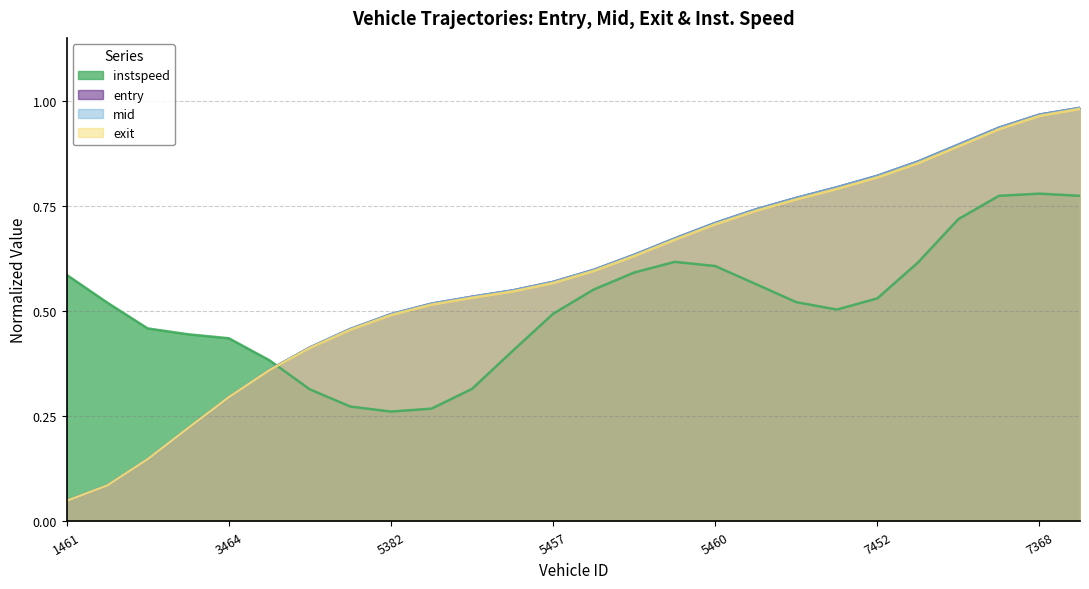

What is the sum of the entry values at 7457.0 and 1388.0?

1.0